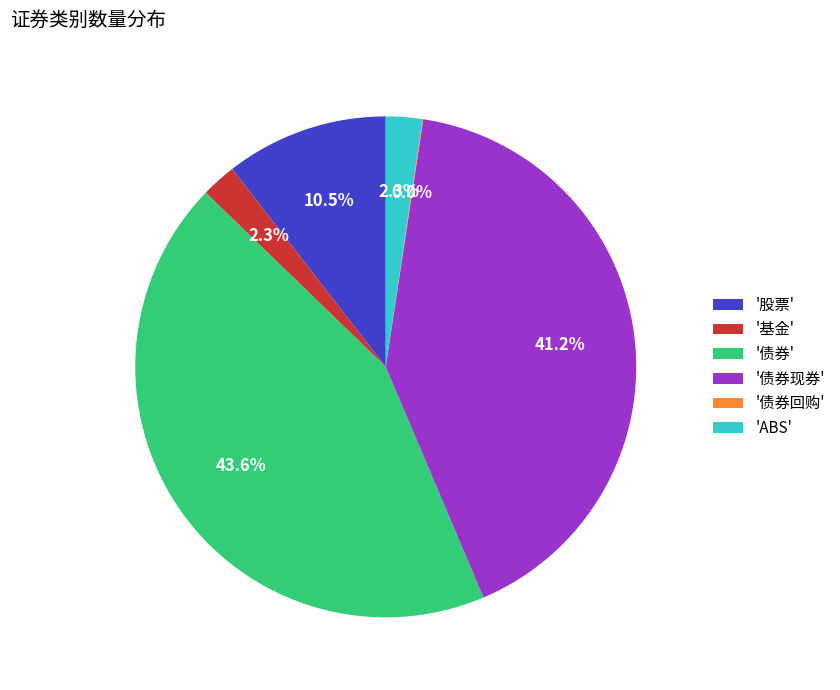

Which slice is the largest?

'债券'